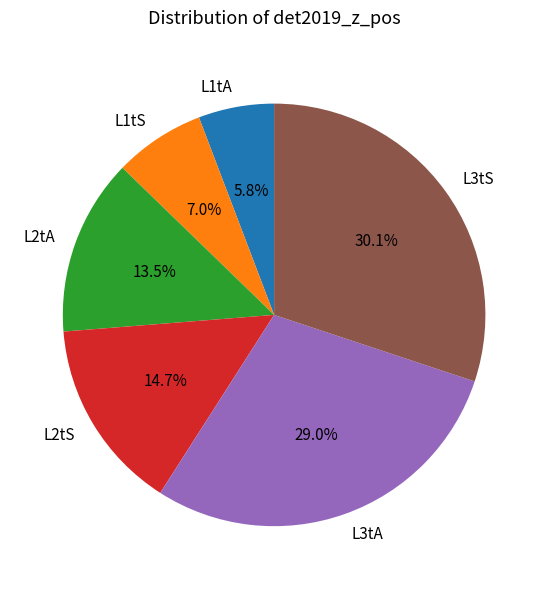

Combined, do L3tS and L2tA account for over 50%?

No